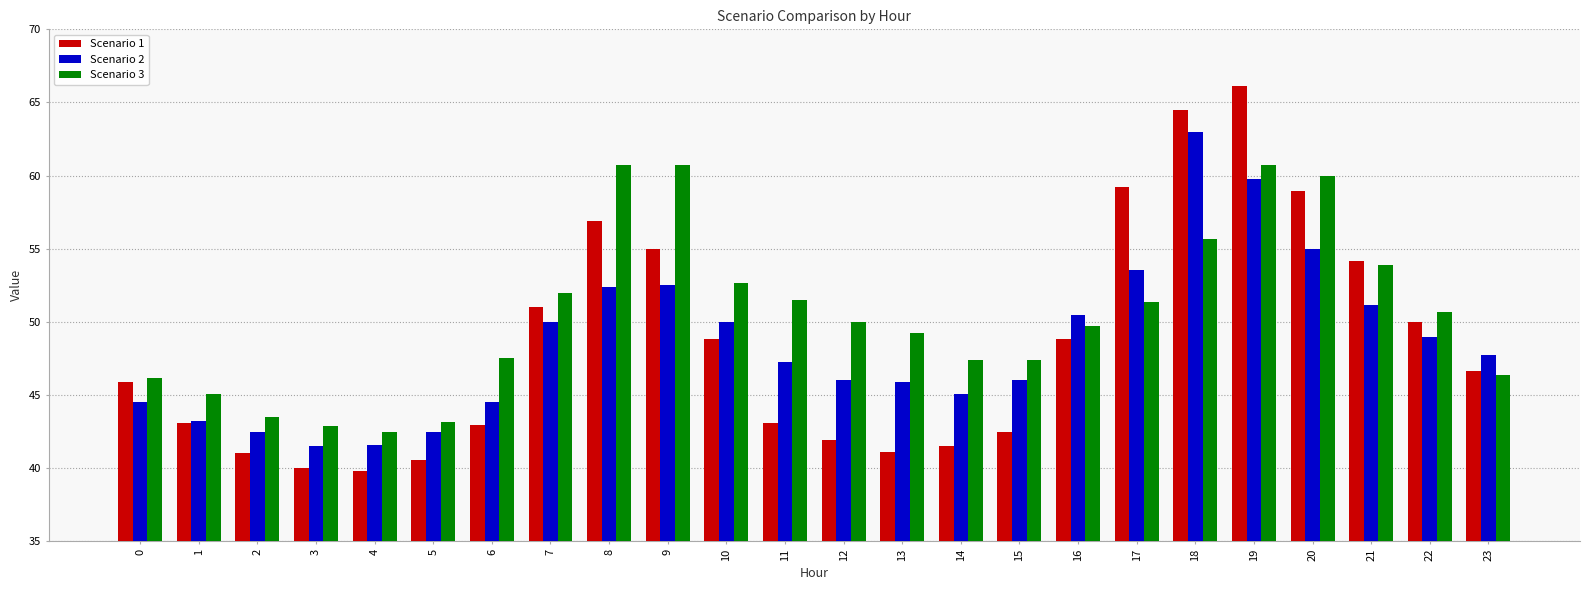

Rank the series at 13 from highest to lowest value.

Scenario 3, Scenario 2, Scenario 1